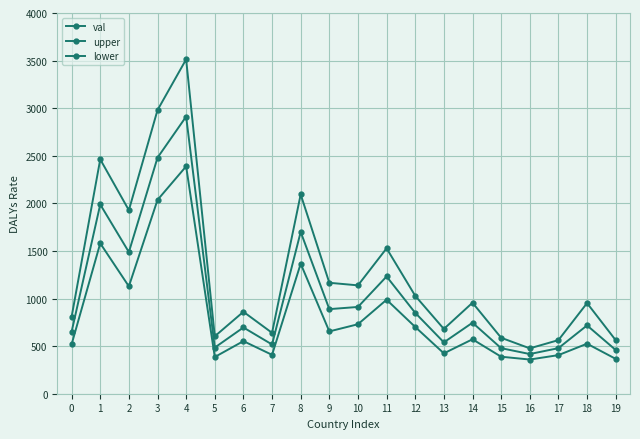

Is it true that lower equals 388.8 at 15?

True